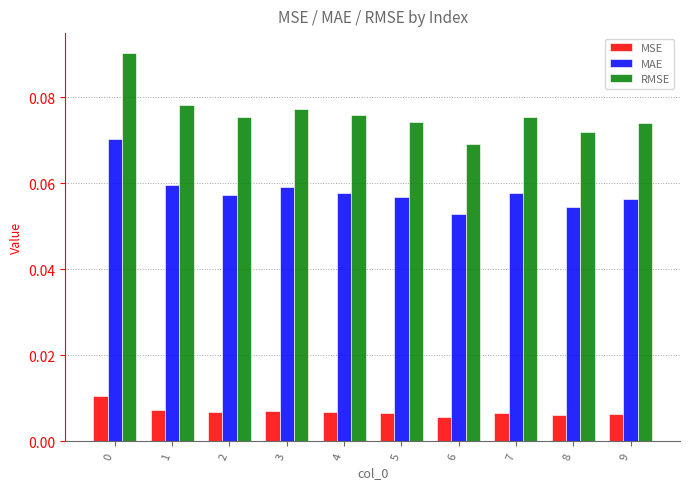

The MAE series shows 0.0 at 0. True or false?

False